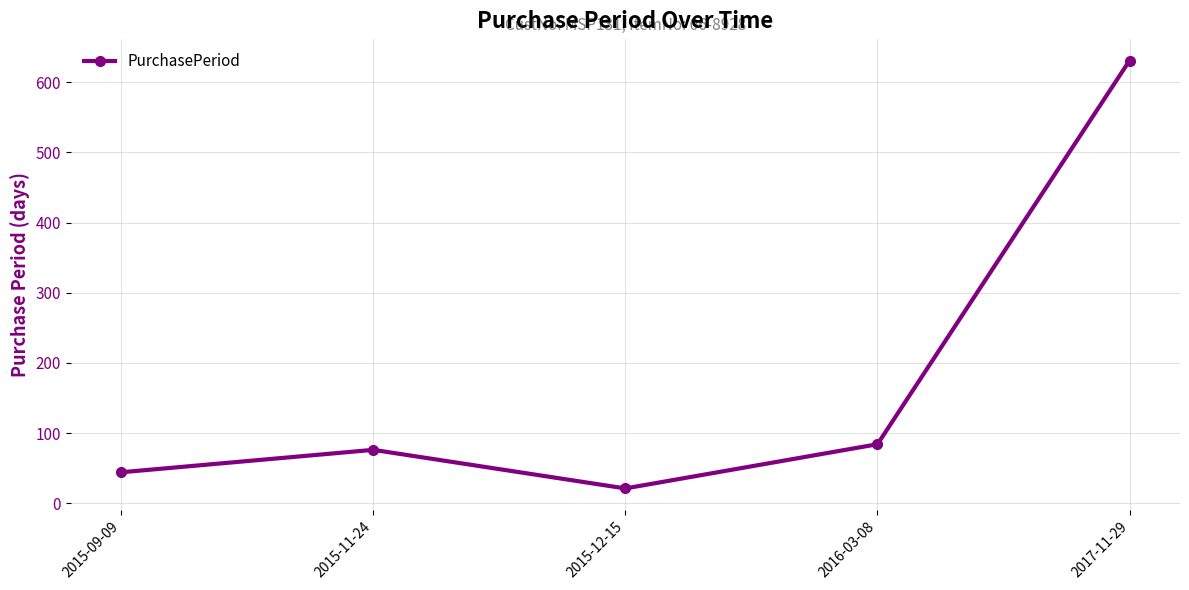

How many lines are shown in the chart?

1